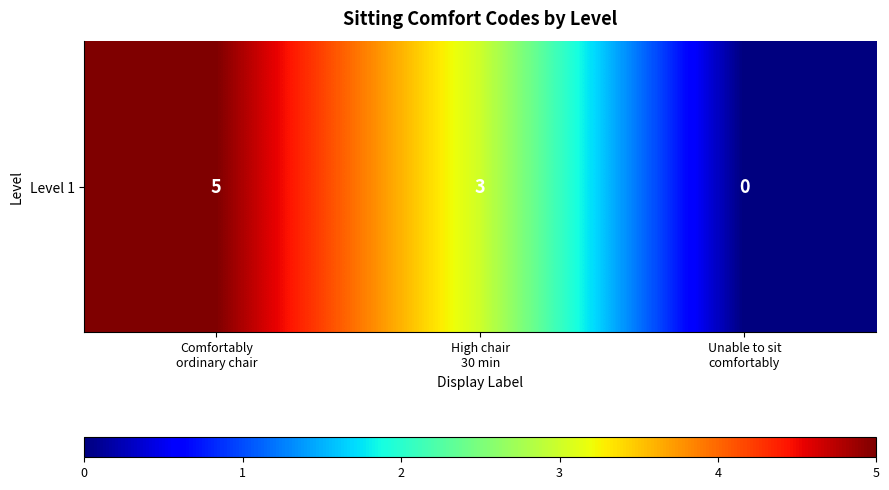

Rank the categories by value from lowest to highest.

Unable to sit
comfortably, High chair
30 min, Comfortably
ordinary chair